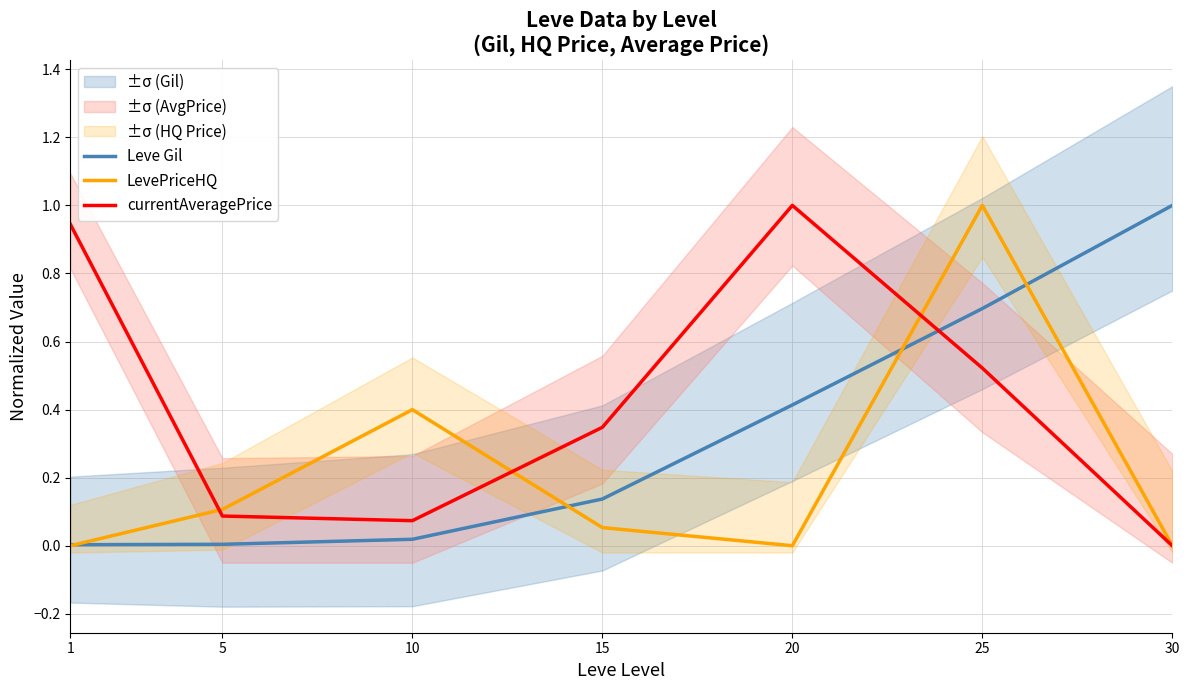

Read the Leve Gil value at 15.

0.1